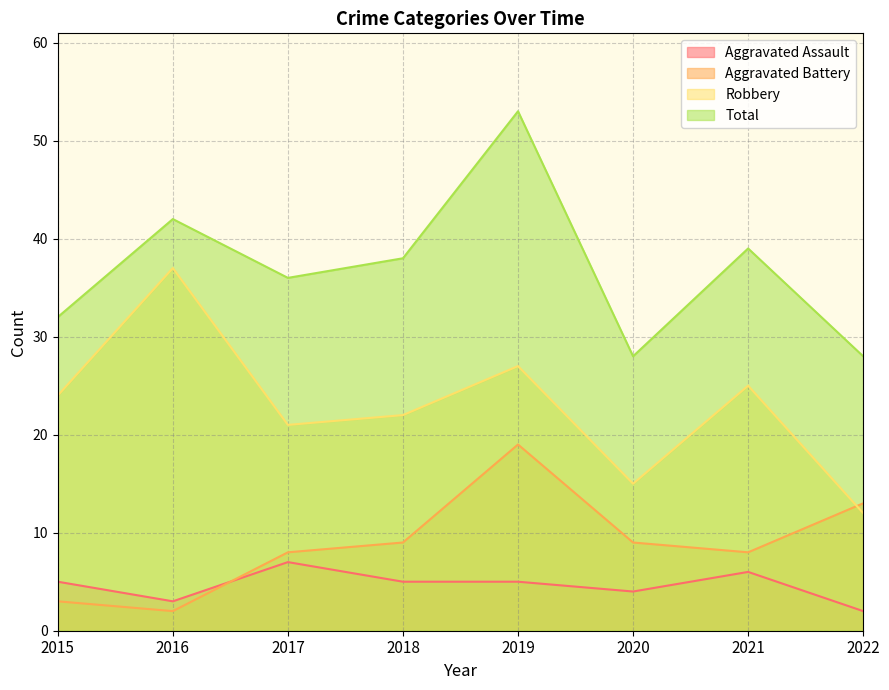

Reading left to right, what are all the values shown in this chart?

Aggravated Assault: 5	3	7	5	5	4	6	2
Aggravated Battery: 3	2	8	9	19	9	8	13
Robbery: 24	37	21	22	27	15	25	12
Total: 32	42	36	38	53	28	39	28